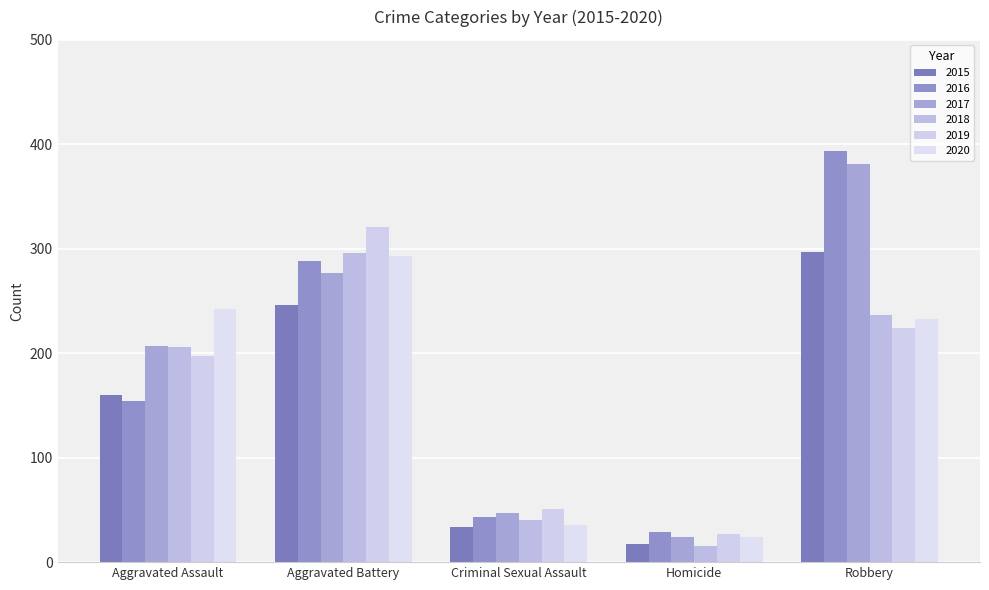

How many series are shown in this chart?

6